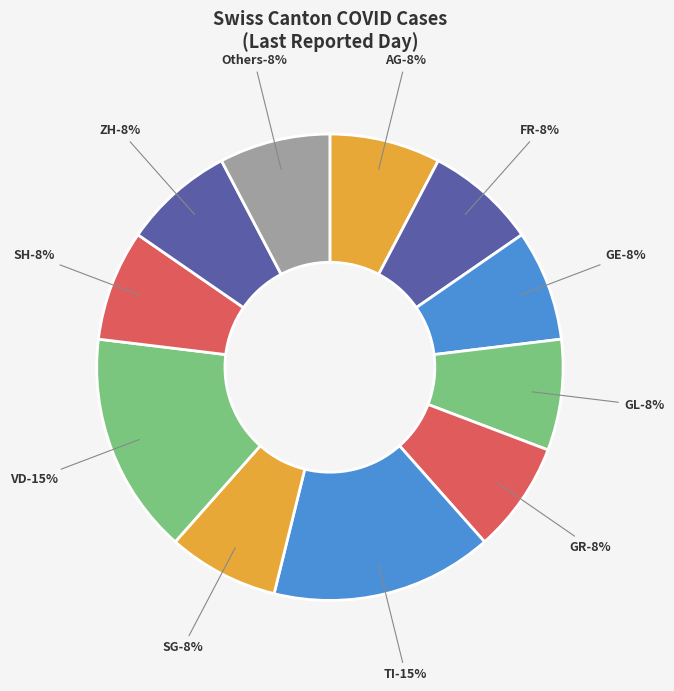

Is there a majority slice in this chart?

No